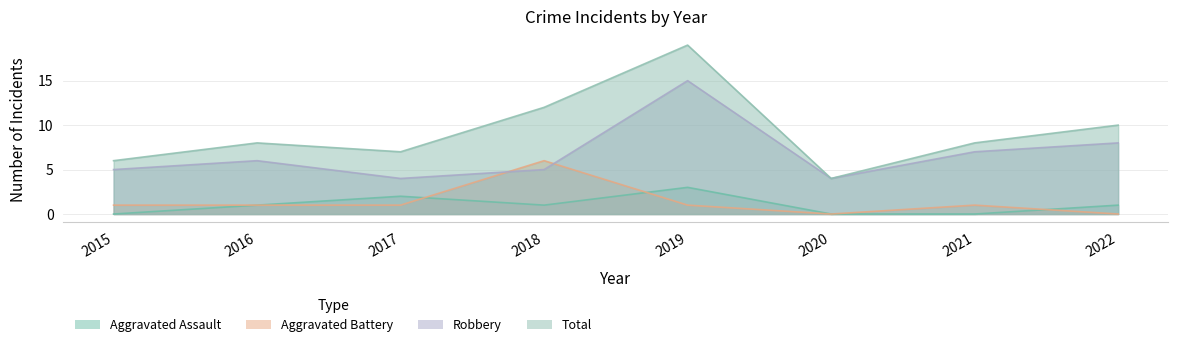

True or false: Total has a value of 2 at 2020.

False